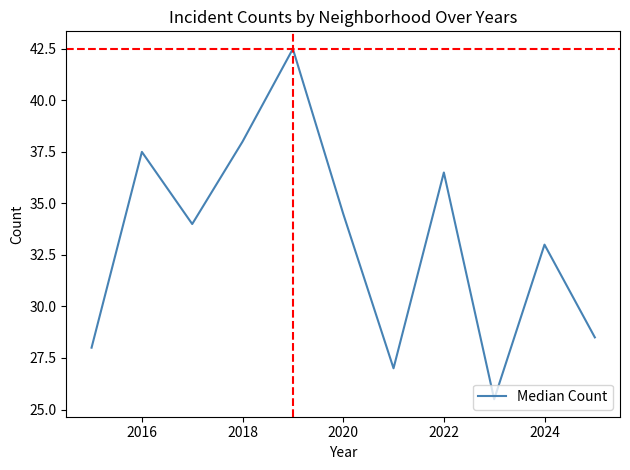

What is the difference between the maximum and minimum values?

17.0